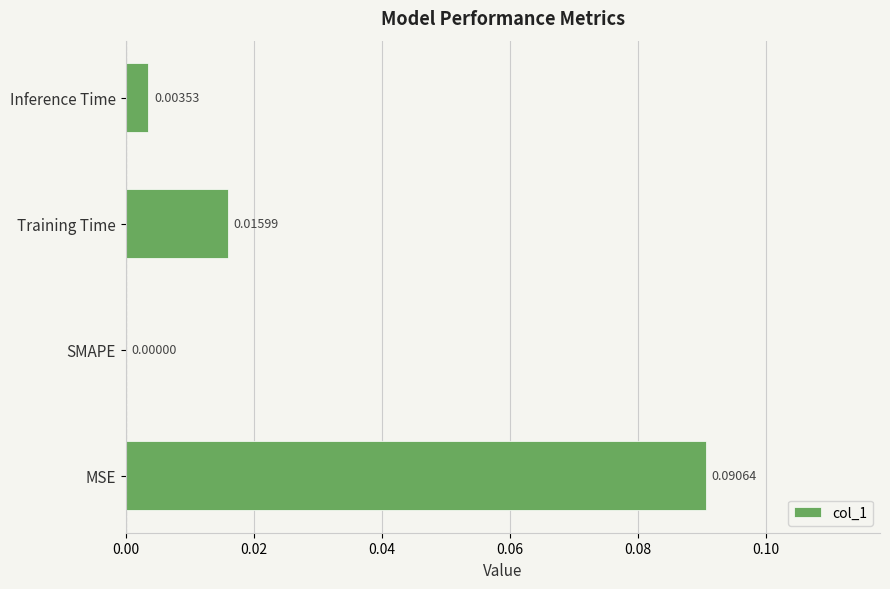

At which category does the chart reach its peak across all series?

MSE